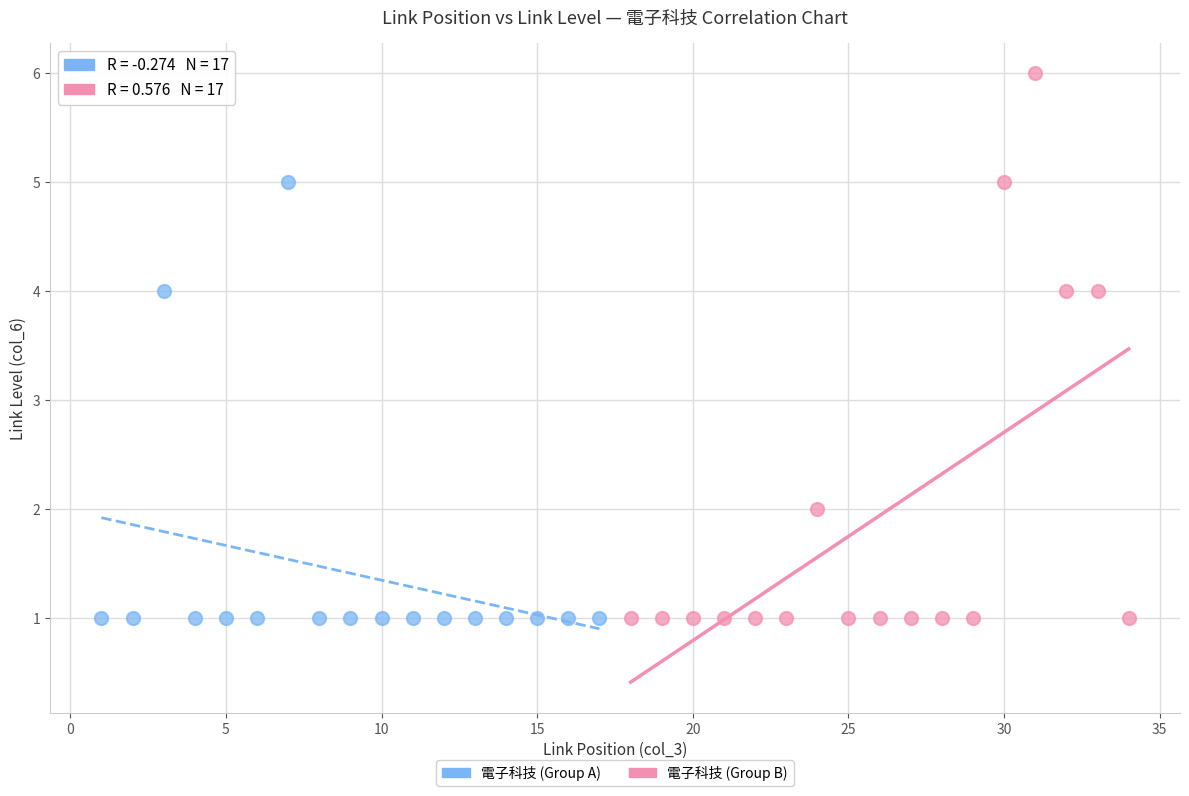

Which series reaches the maximum Y coordinate?

電子科技 (Group B)